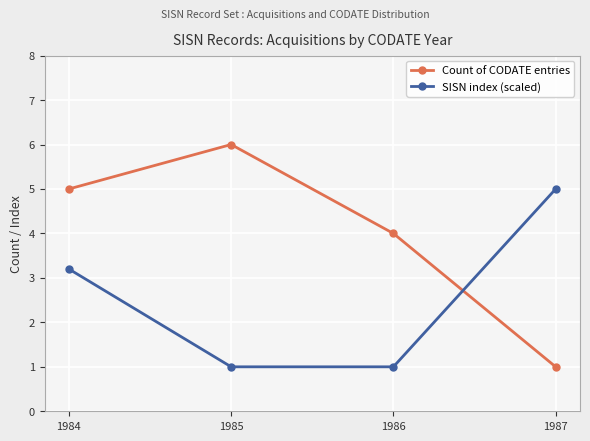

What is the total value across all series at 1984?

8.2